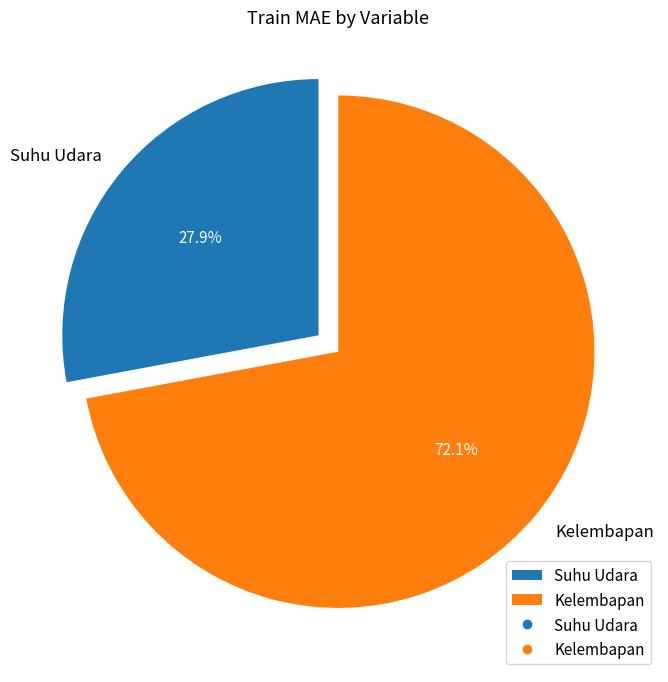

Combined, what portion of the pie is Kelembapan and Suhu Udara?

100.0%